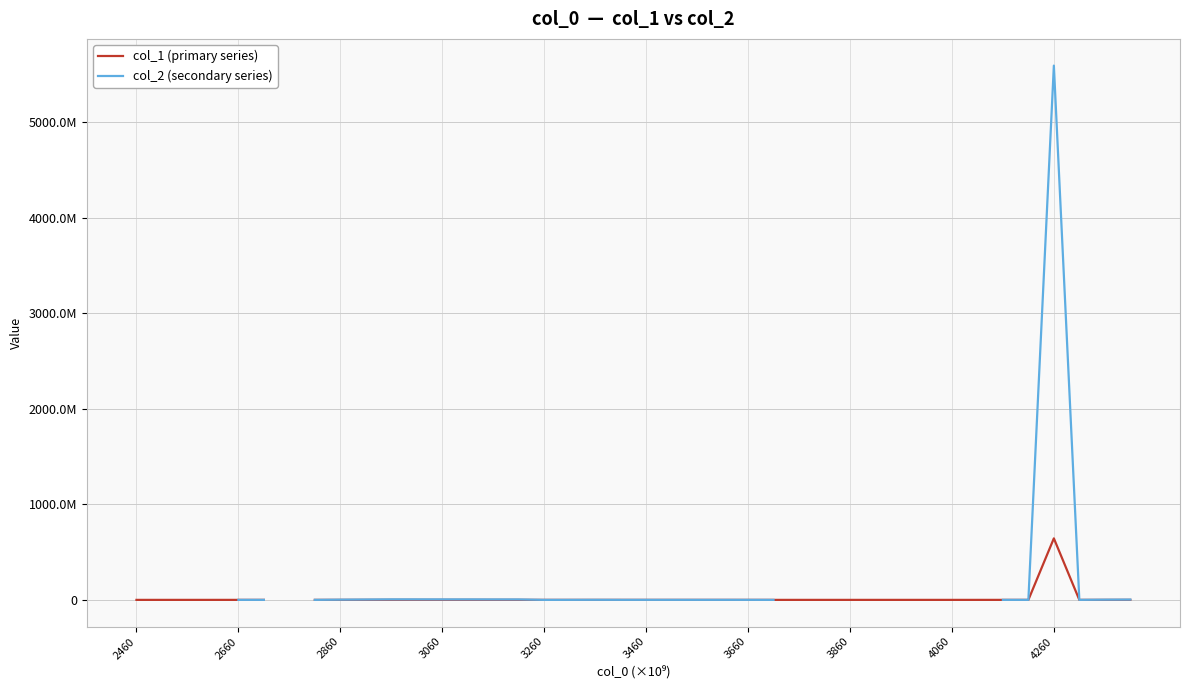

True or false: col_1 (primary series) and col_2 (secondary series) cross at least once.

False